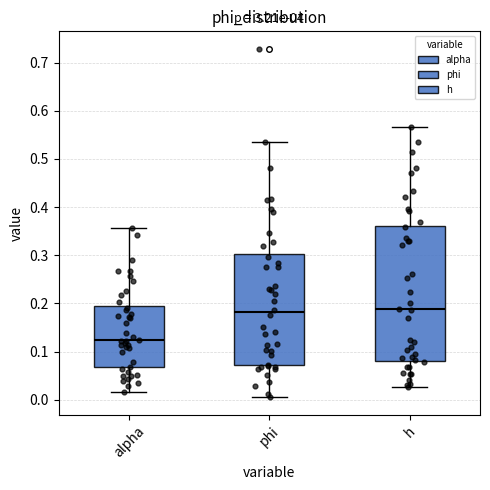

Comparing the boxes themselves (not the whiskers), which one is the tallest?

h